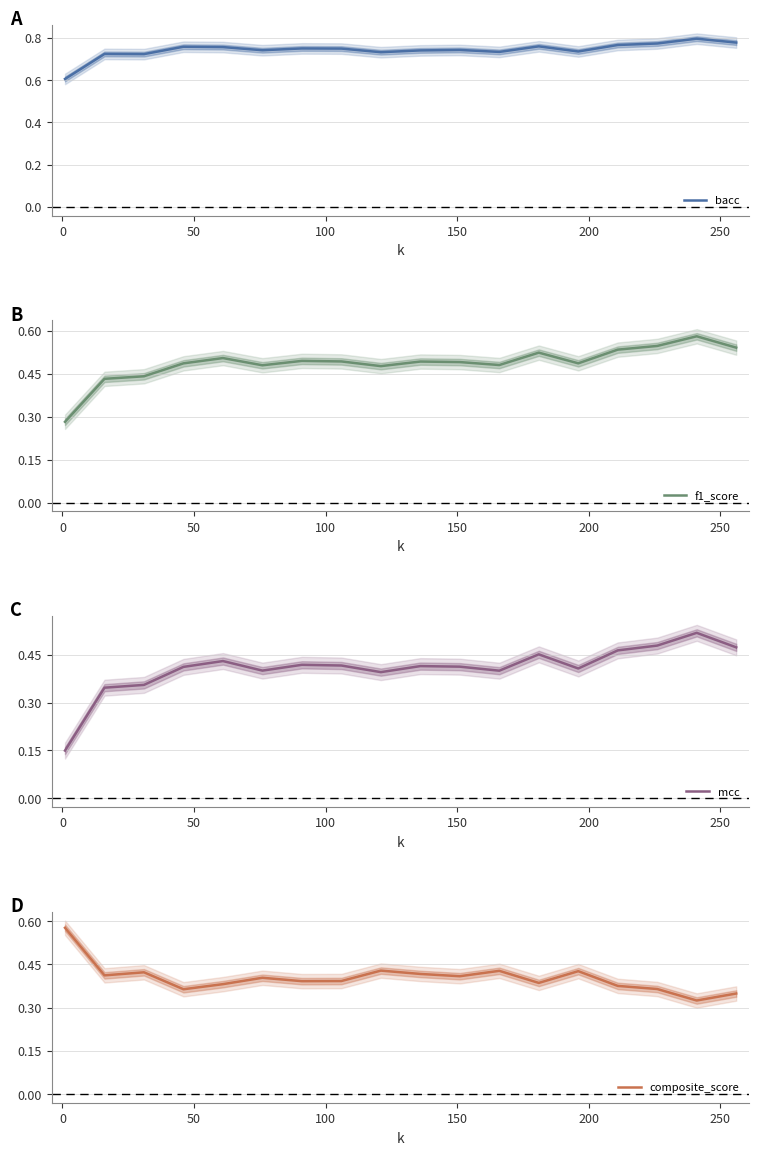

Is this an area chart (filled region under the line)?

No